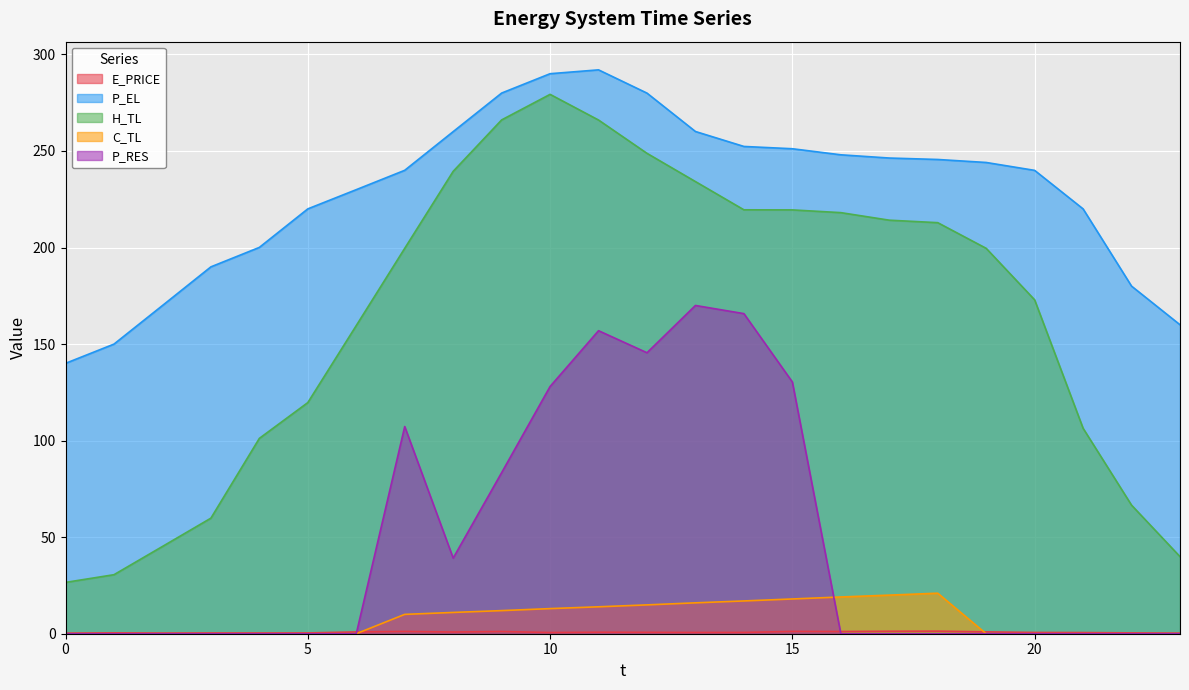

The value of P_EL at 10 is 290.0. True or false?

True